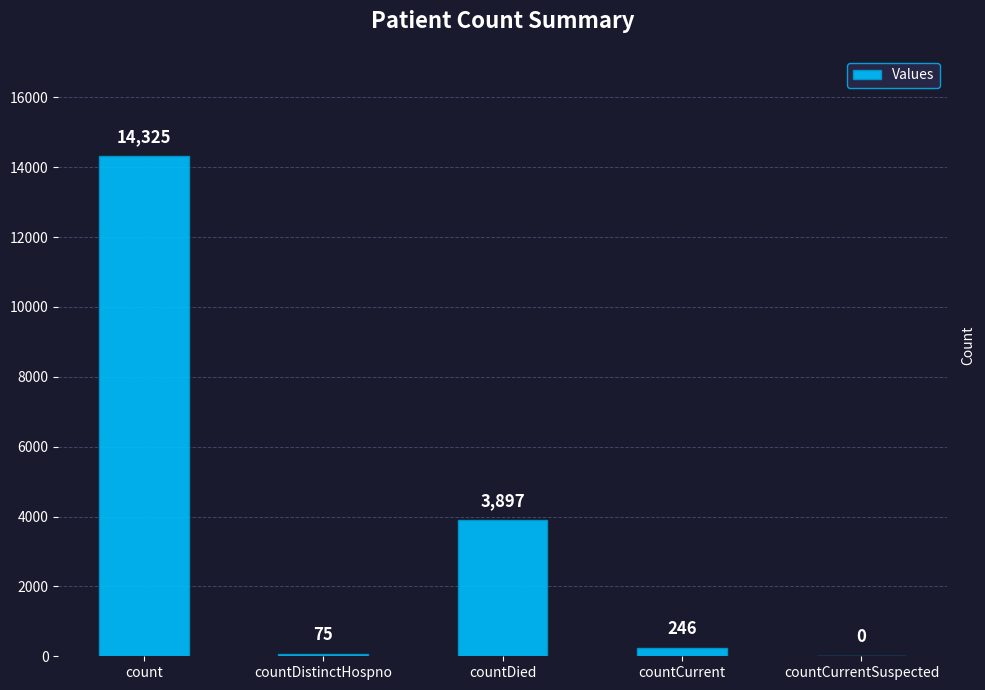

What is the sum of all values?

18543